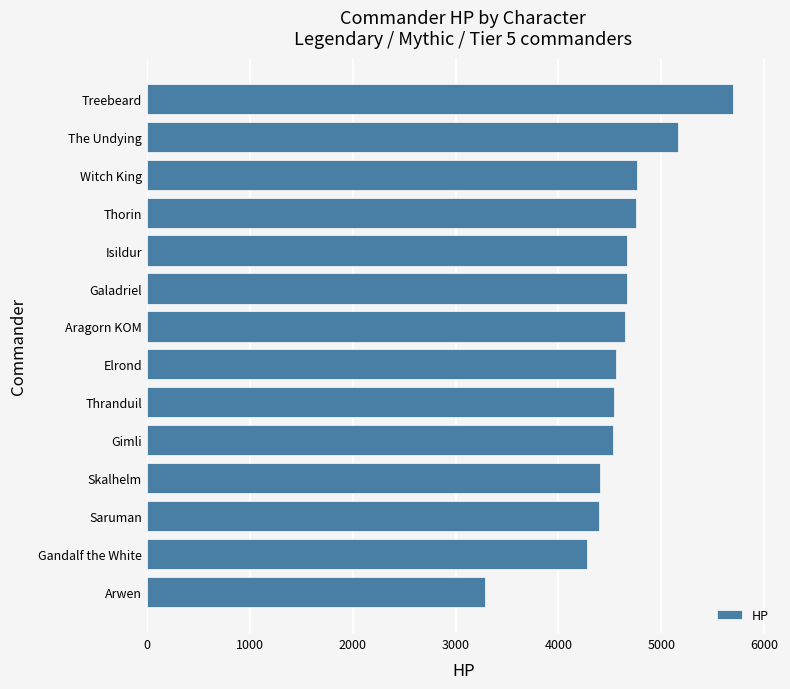

Between The Undying and Aragorn KOM, which is larger?

The Undying